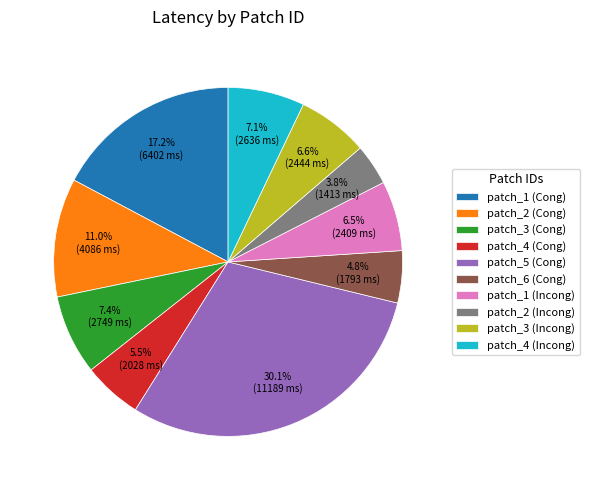

Which has a higher value, patch_1 (Incong) or patch_5 (Cong)?

patch_5 (Cong)